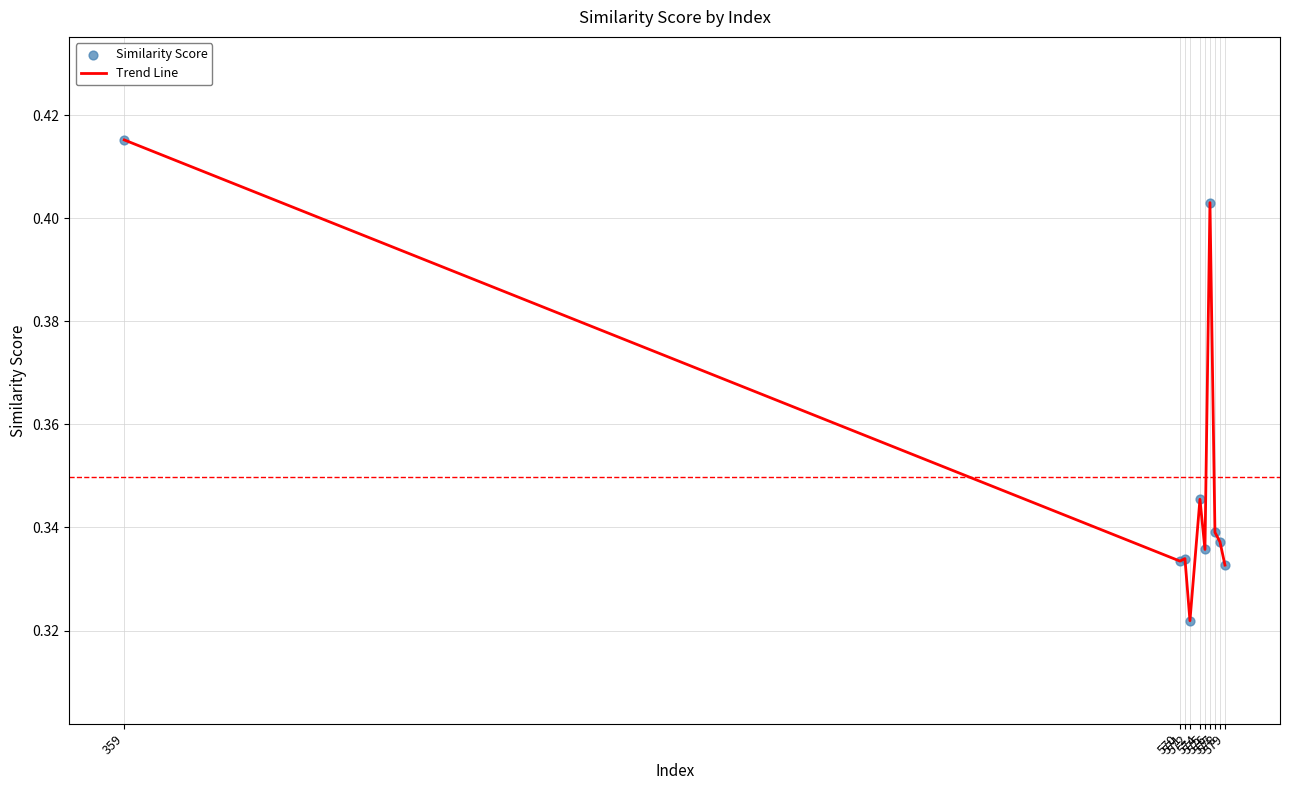

How many lines are shown in the chart?

1